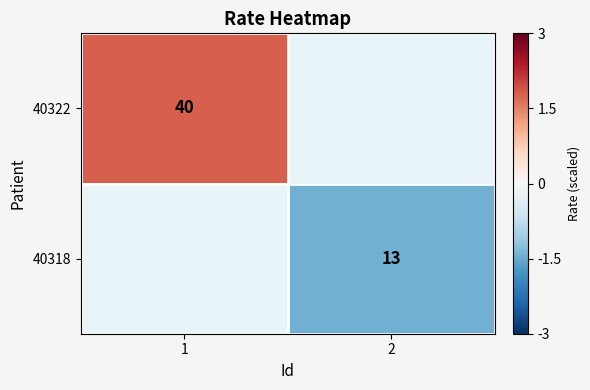

How many data points does each series have?

2